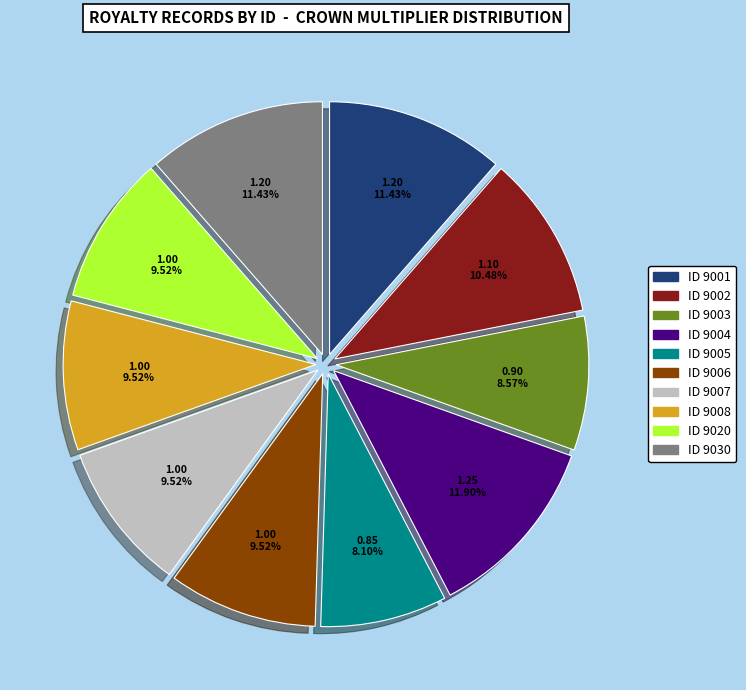

Is there any slice that represents more than half of the pie?

No